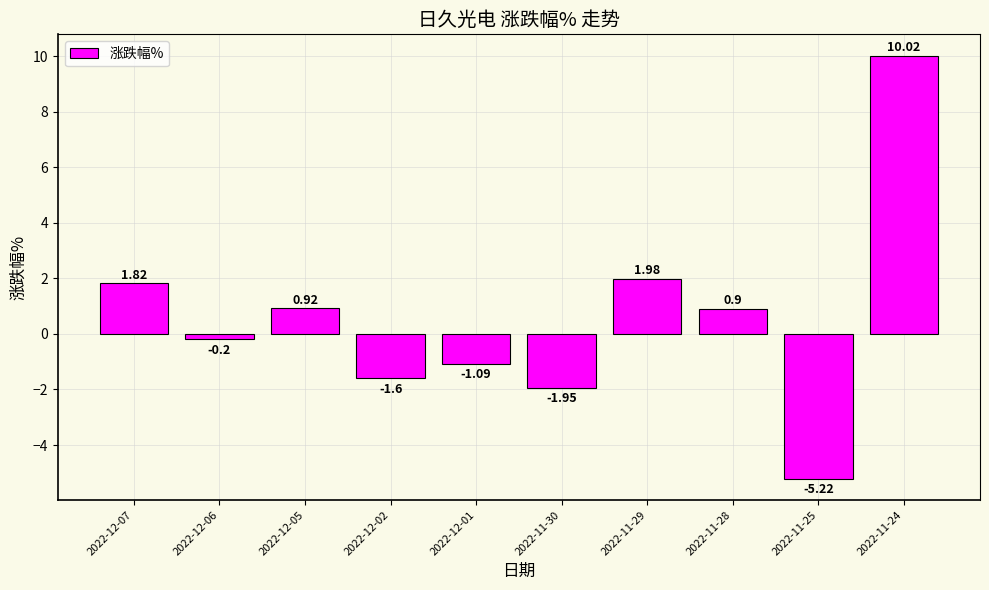

What is the average value?

0.6